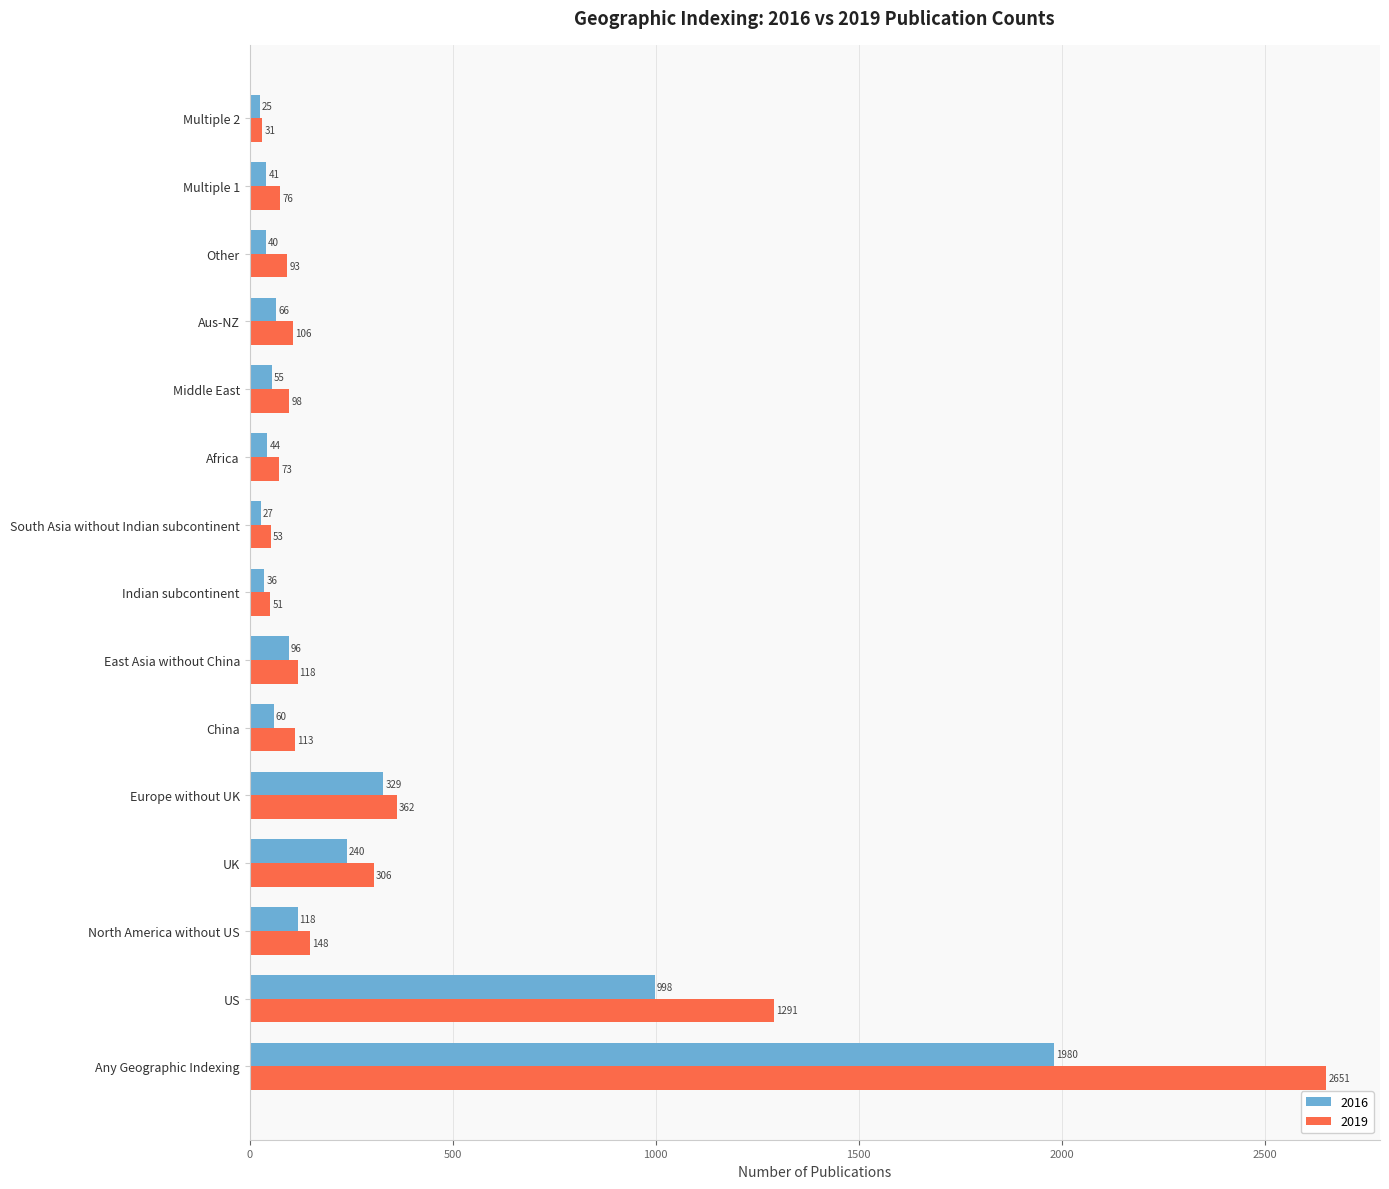

At which category does the chart reach its peak across all series?

Any Geographic Indexing